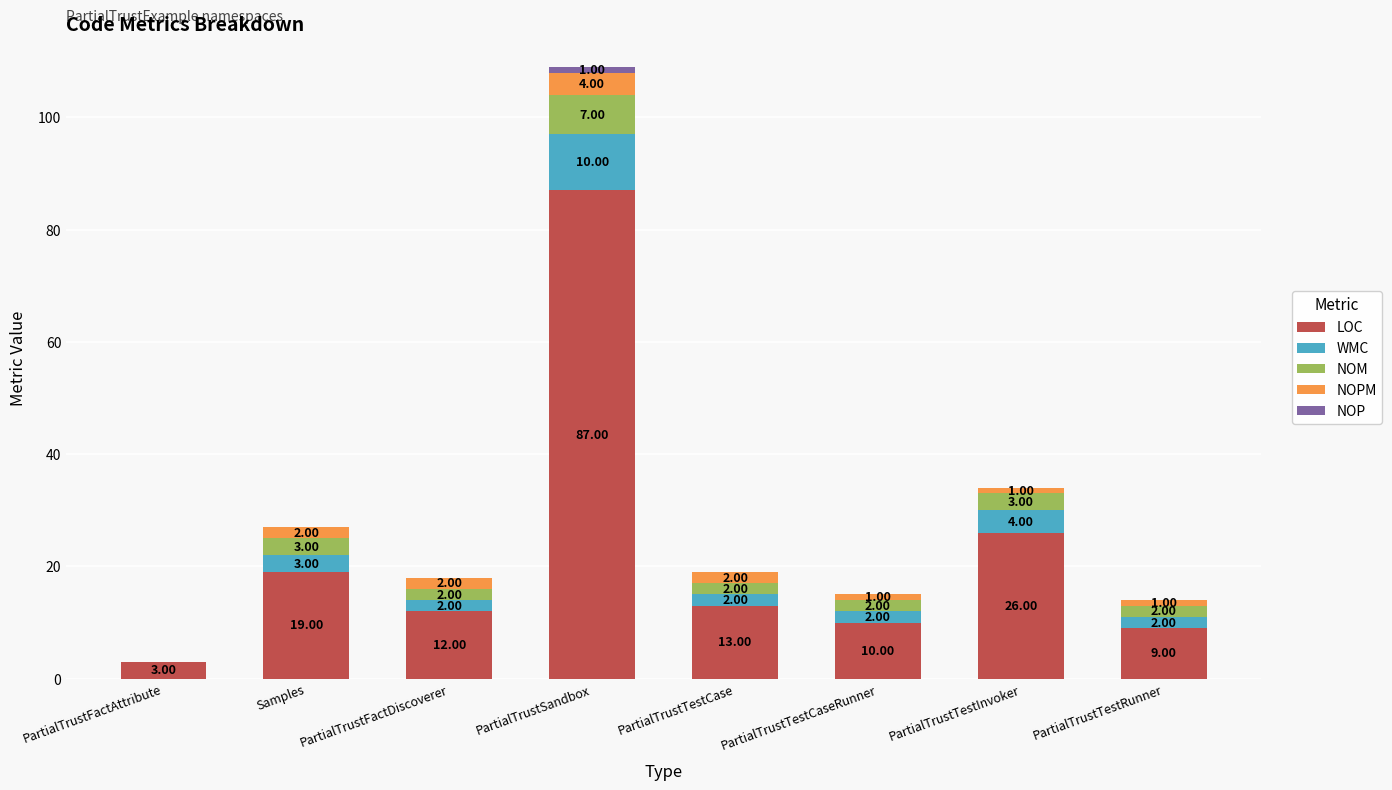

Which category has the highest value in the LOC series?

PartialTrustSandbox